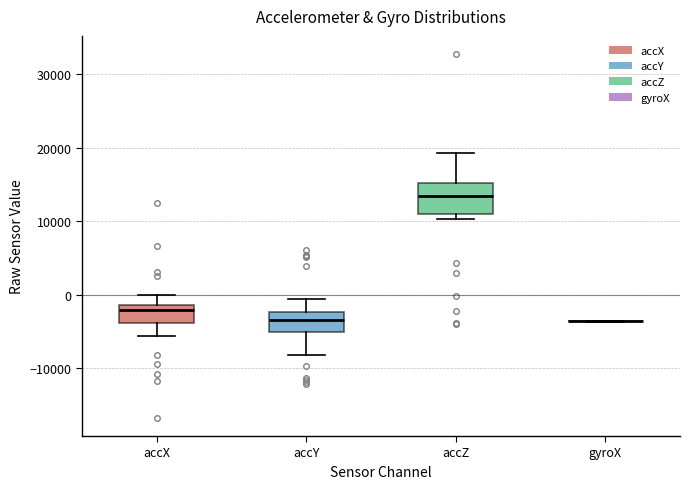

Reading left to right, read every box against the y-axis: the position of its median line, the range the box covers, and the ends of its whiskers. The values are not printed on the chart, so give them approximately, as read against the axis.

accX: median -2000, box -4000 to -1000, whiskers -6000 to 0
accY: median -3000, box -5000 to -2000, whiskers -8000 to -1000
accZ: median 13000, box 11000 to 15000, whiskers 10000 to 19000
gyroX: box collapsed to a line at -4000, whiskers -4000 to -4000